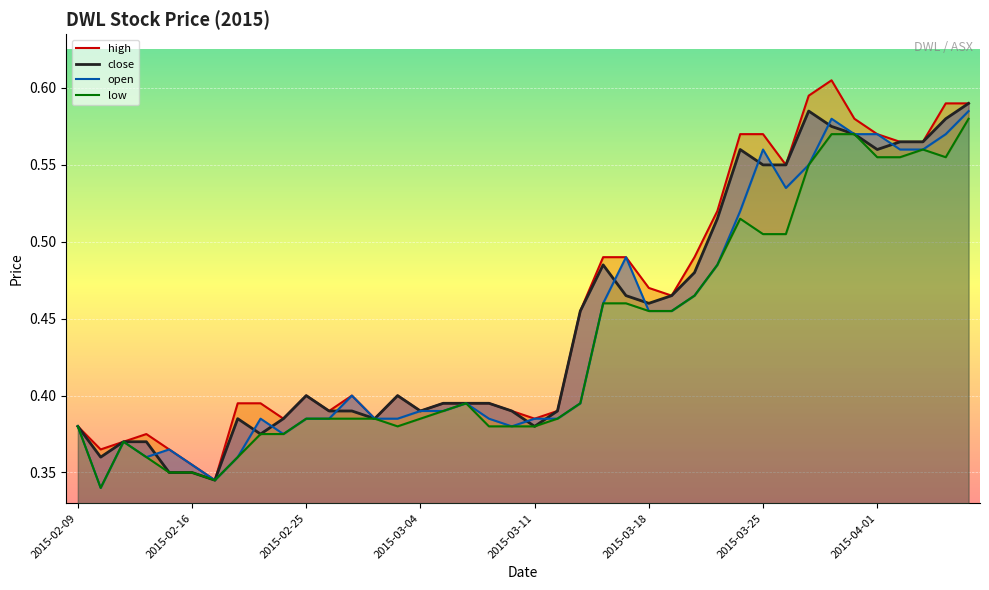

Reading left to right, transcribe all the data shown in this chart.

high: 0.4	0.4	0.4	0.4	0.4	0.4	0.3	0.4	0.4	0.4	0.4	0.4	0.4	0.4	0.4	0.4	0.4	0.4	0.4	0.4	0.4	0.4	0.5	0.5	0.5	0.5	0.5	0.5	0.5	0.6	0.6	0.6	0.6	0.6	0.6	0.6	0.6	0.6	0.6	0.6
close: 0.4	0.4	0.4	0.4	0.3	0.3	0.3	0.4	0.4	0.4	0.4	0.4	0.4	0.4	0.4	0.4	0.4	0.4	0.4	0.4	0.4	0.4	0.5	0.5	0.5	0.5	0.5	0.5	0.5	0.6	0.6	0.6	0.6	0.6	0.6	0.6	0.6	0.6	0.6	0.6
open: 0.4	0.3	0.4	0.4	0.4	0.4	0.3	0.4	0.4	0.4	0.4	0.4	0.4	0.4	0.4	0.4	0.4	0.4	0.4	0.4	0.4	0.4	0.4	0.5	0.5	0.5	0.5	0.5	0.5	0.5	0.6	0.5	0.6	0.6	0.6	0.6	0.6	0.6	0.6	0.6
low: 0.4	0.3	0.4	0.4	0.3	0.3	0.3	0.4	0.4	0.4	0.4	0.4	0.4	0.4	0.4	0.4	0.4	0.4	0.4	0.4	0.4	0.4	0.4	0.5	0.5	0.5	0.5	0.5	0.5	0.5	0.5	0.5	0.6	0.6	0.6	0.6	0.6	0.6	0.6	0.6